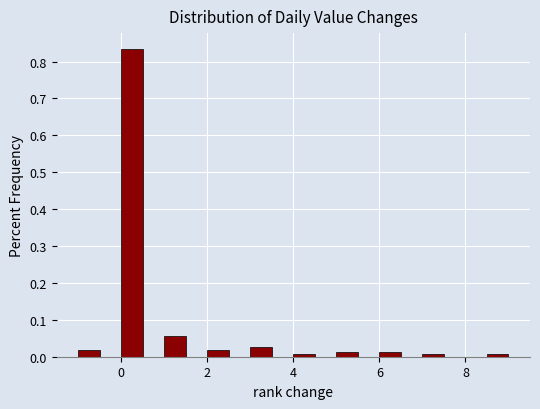

Around what value on the x-axis is the tallest bar? Give the approximate position of its centre, as read against the axis.

0.2